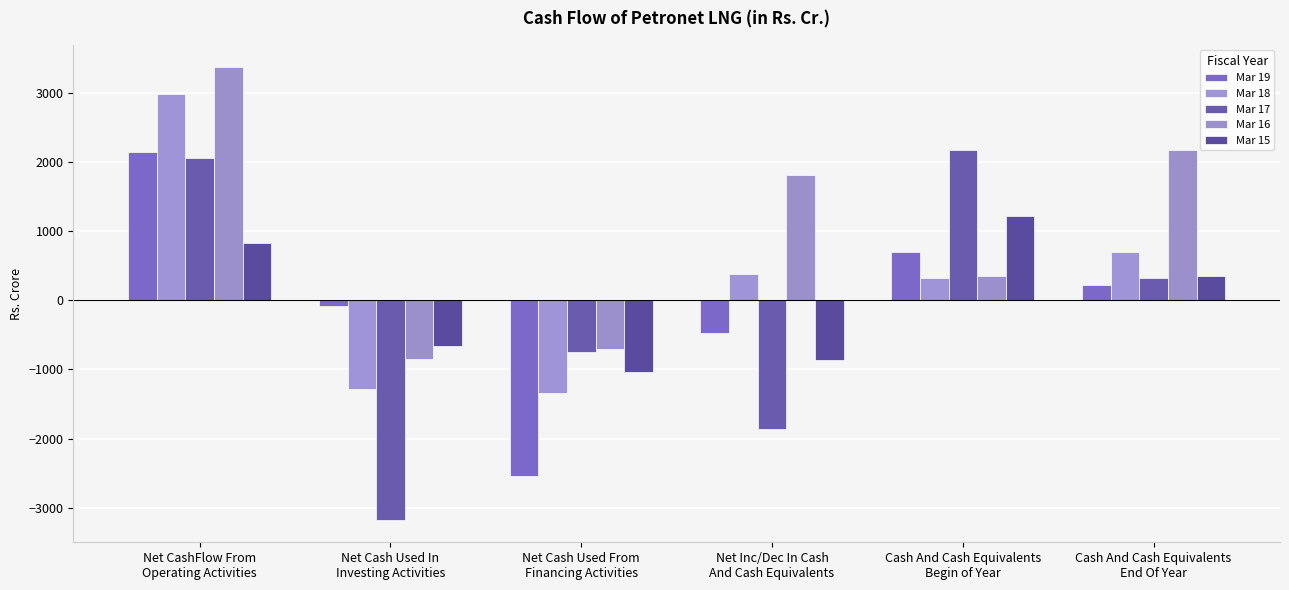

True or false: Mar 18 has a value of 553.2 at Cash And Cash Equivalents
Begin of Year.

False